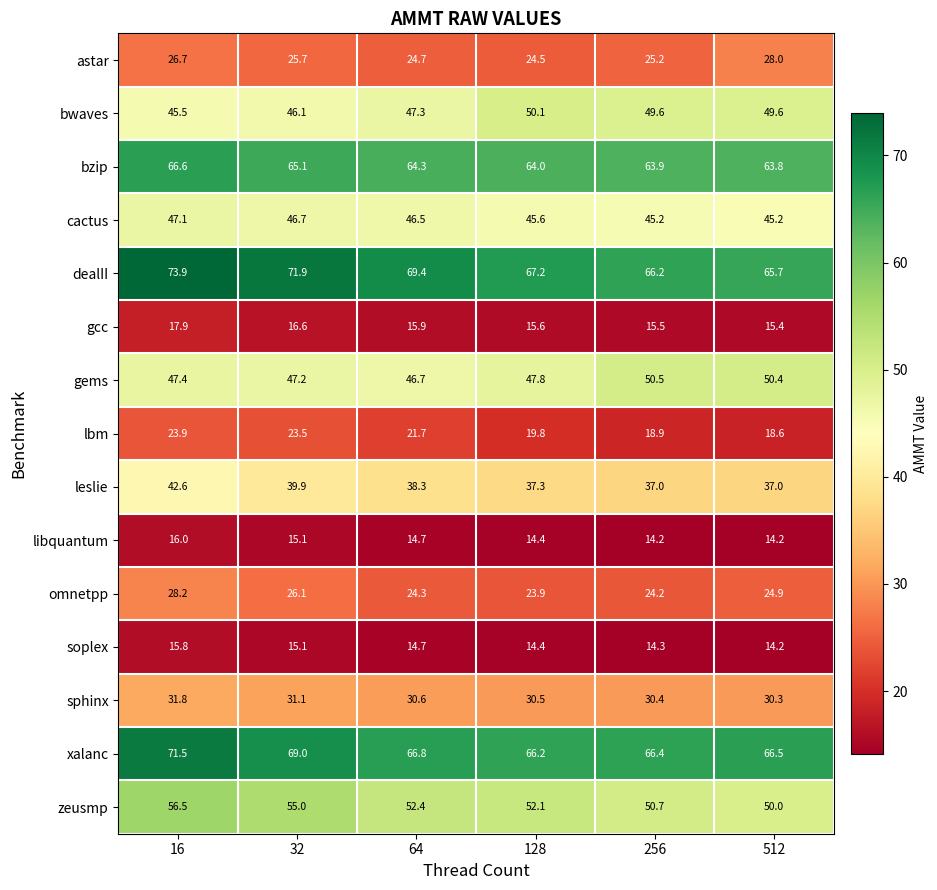

Which series has the largest total across all categories?

dealII